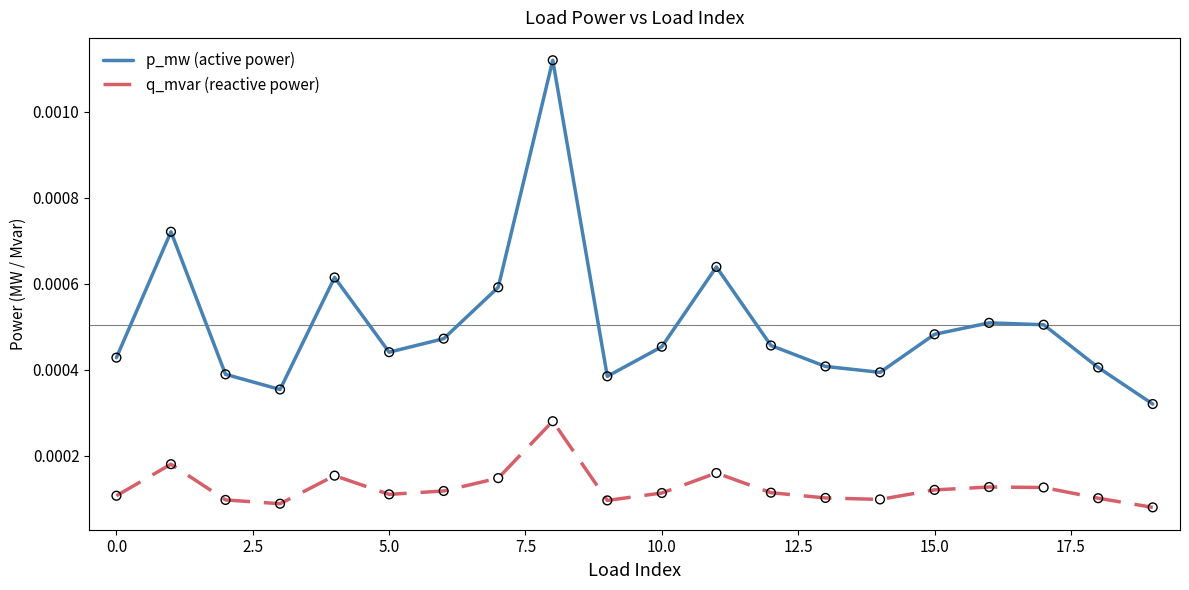

True or false: q_mvar (reactive power) and p_mw (active power) intersect in this chart.

False